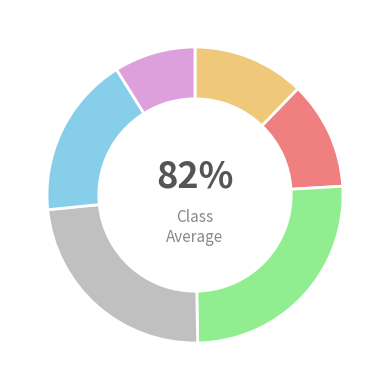

Count the number of slices in the pie.

6